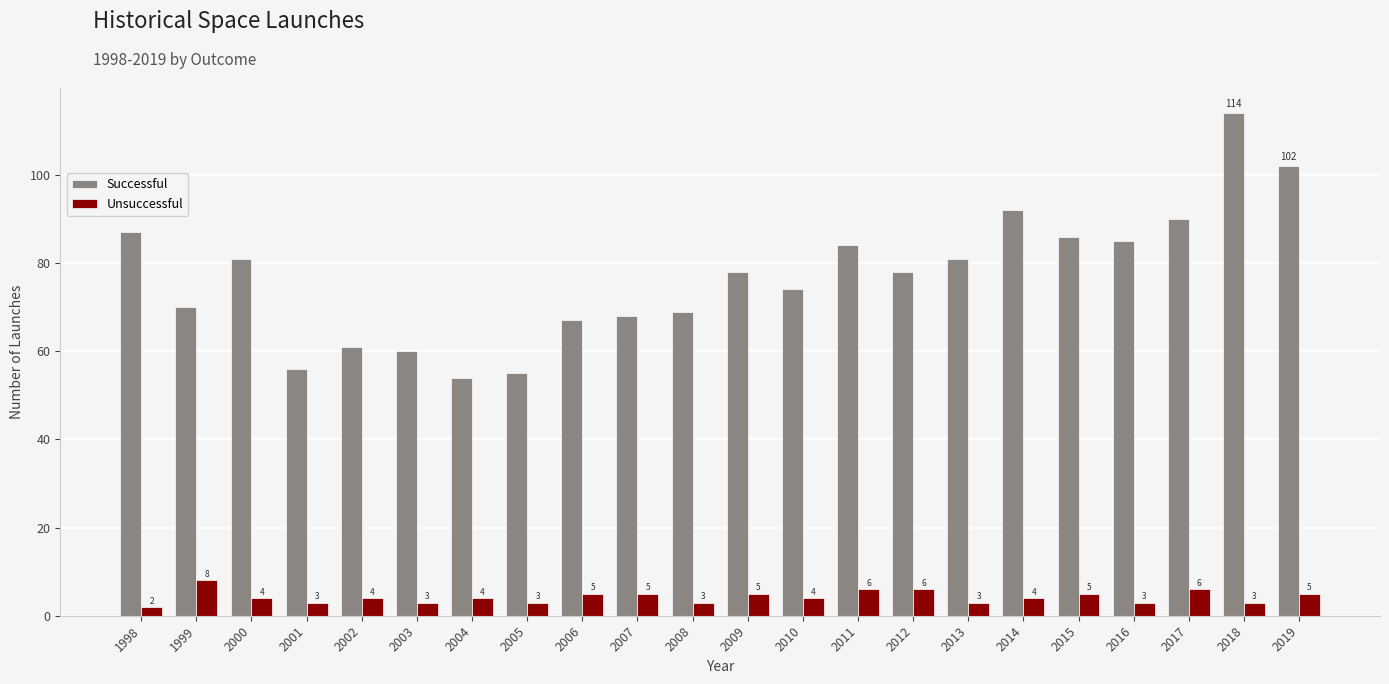

True or false: Unsuccessful has a value of 4 at 2014.

True